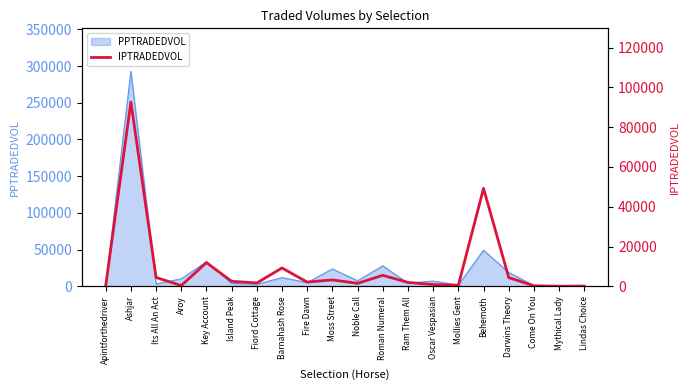

What is the approximate value of PPTRADEDVOL at Oscar Vespasian?

7135.6